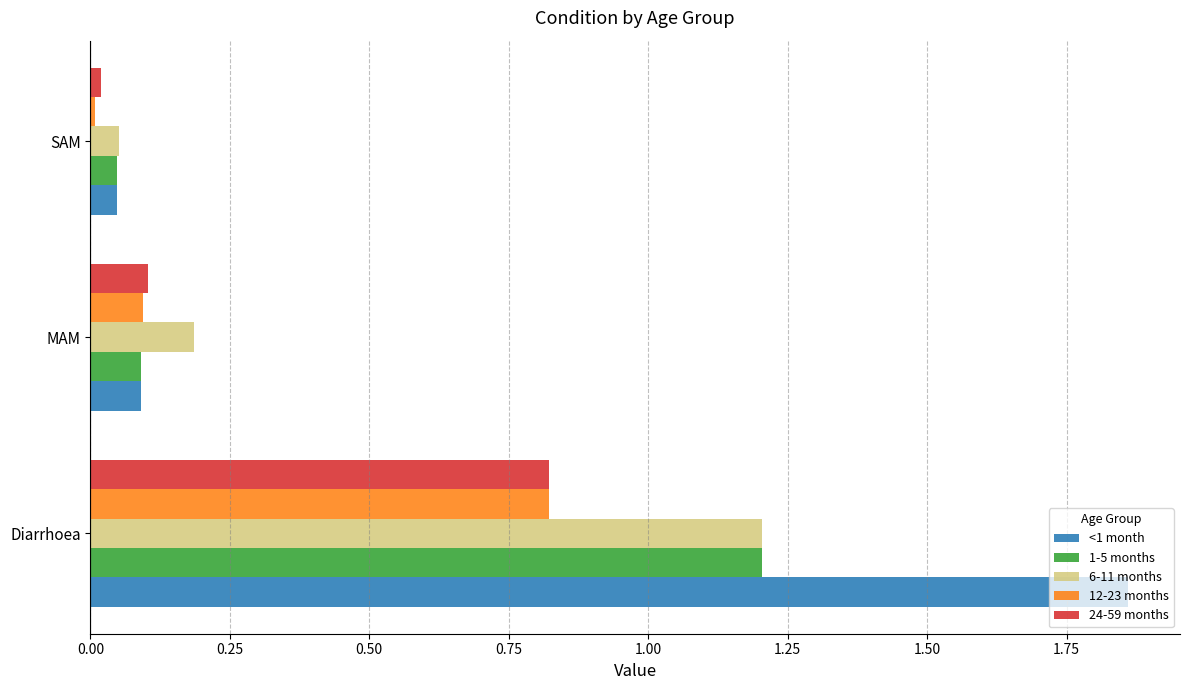

What is the difference between the highest and lowest values at Diarrhoea?

1.0